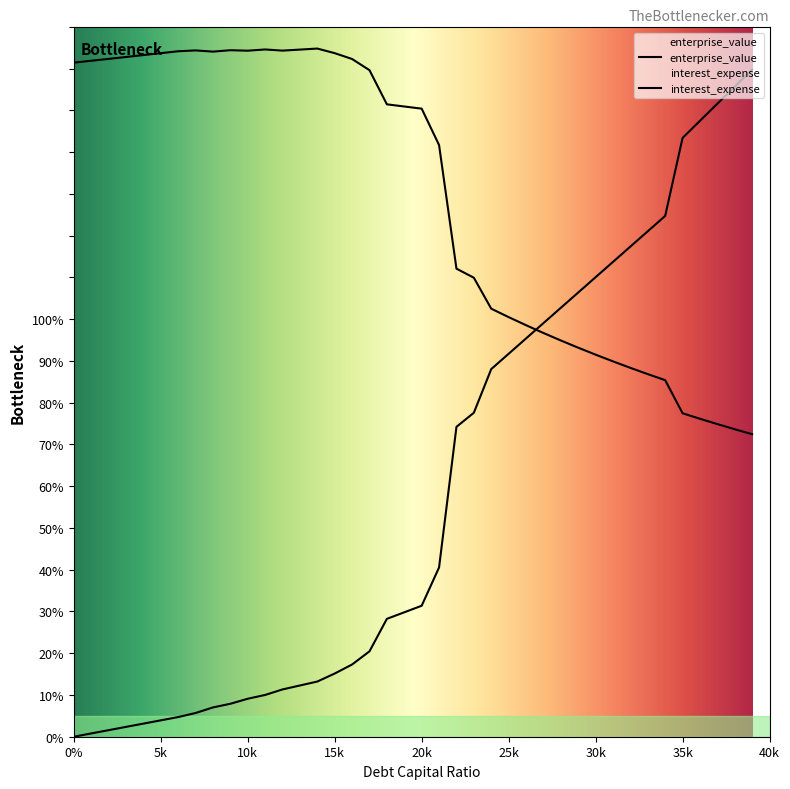

What is the total value across all series at 0.06?

168.9